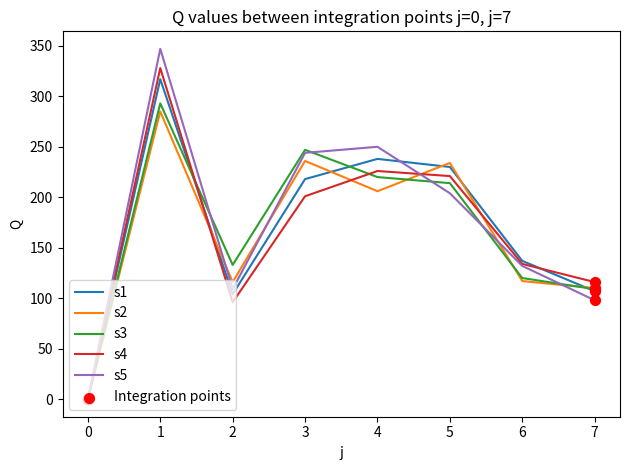

What is the total value across all series at 5?

1103